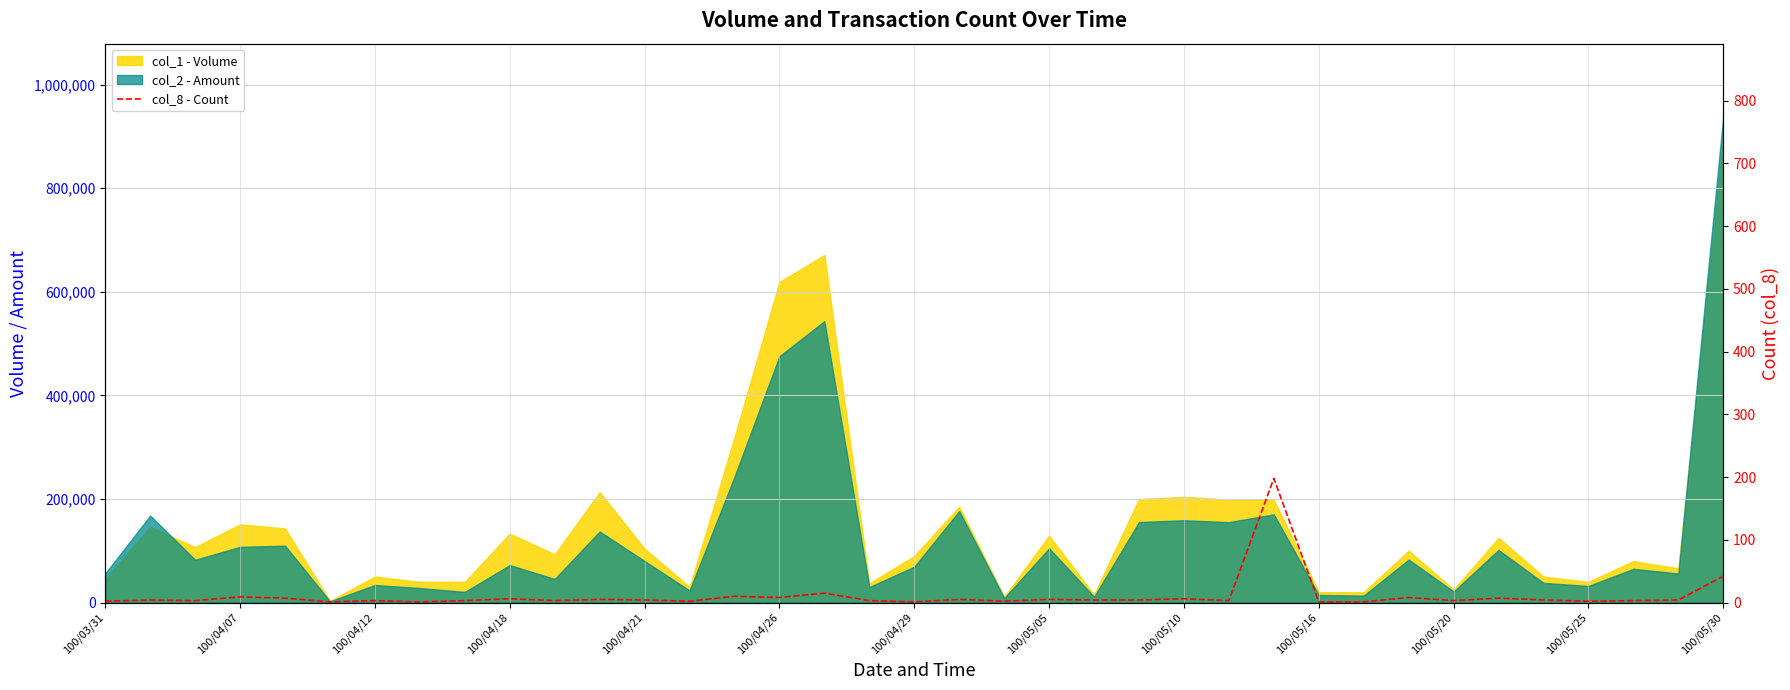

How many lines are shown in the chart?

1